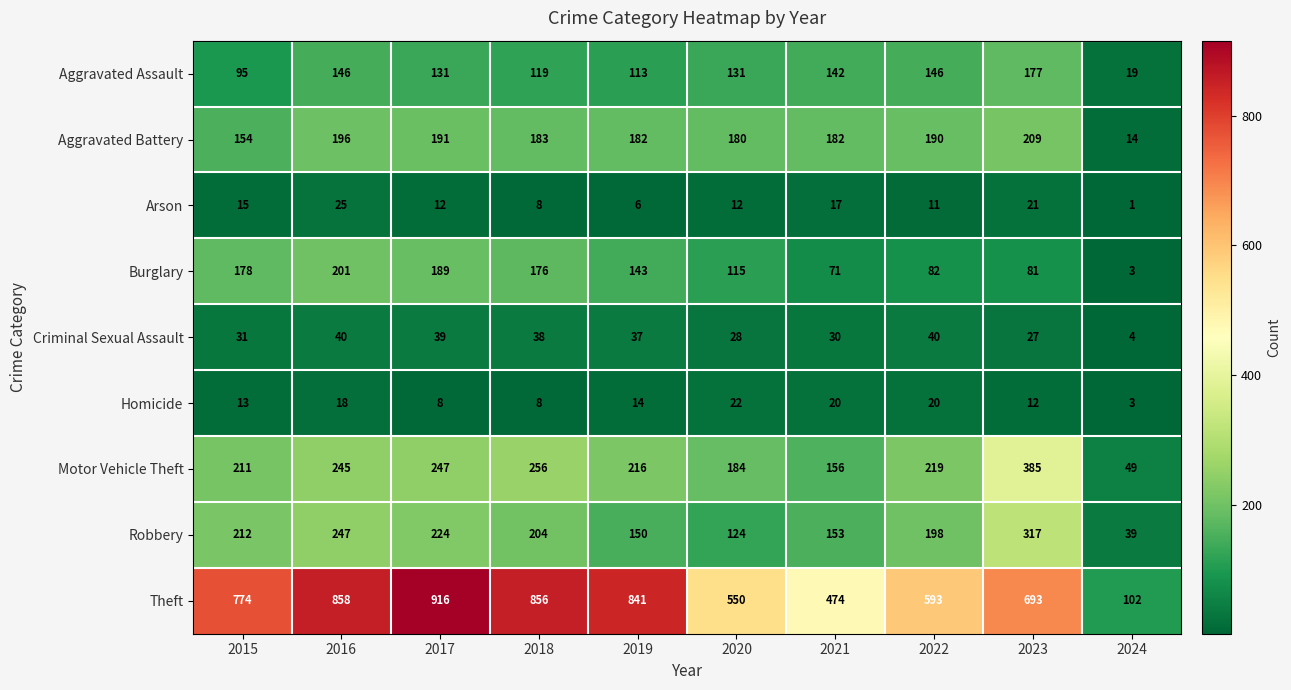

What is the difference between the Aggravated Assault values at 2024 and 2019?

94